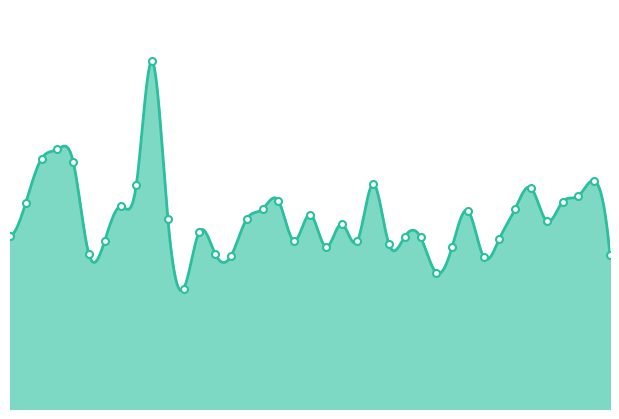

What is the change in value from 1972 to 1996?

-460.2